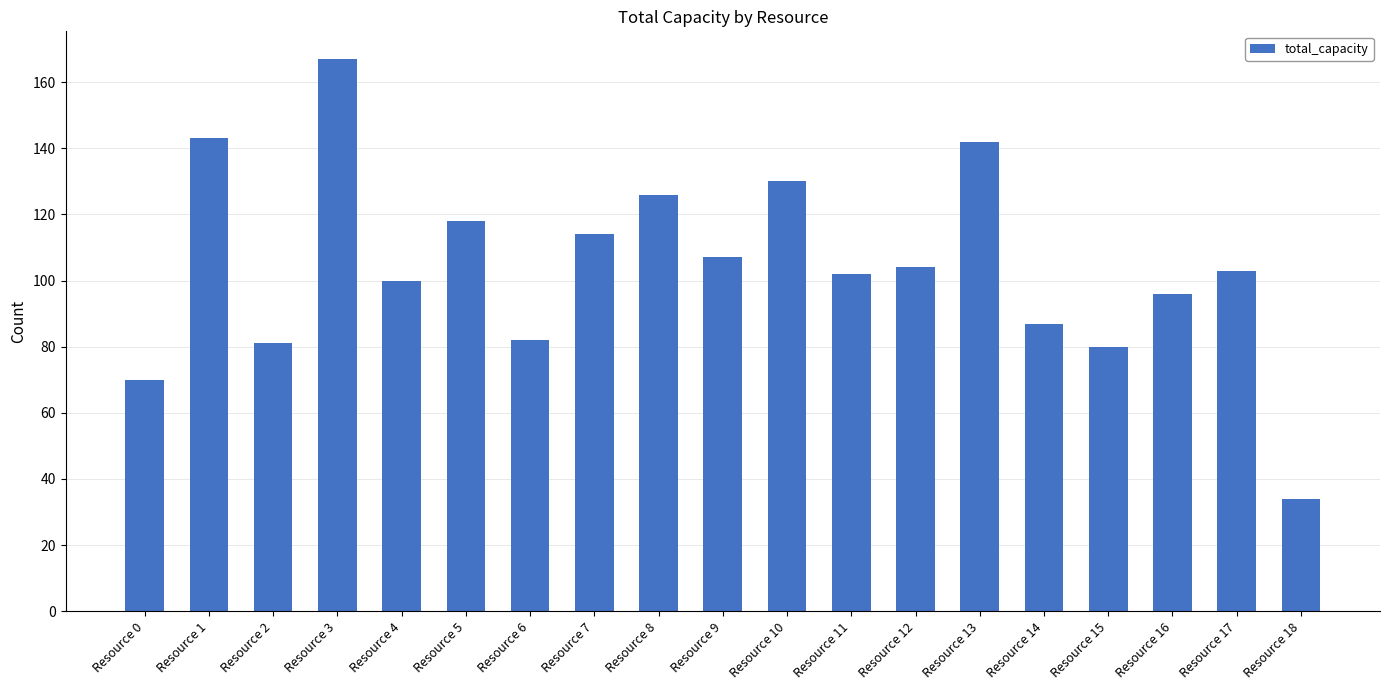

True or false: the data shows 44 at Resource 4.

False